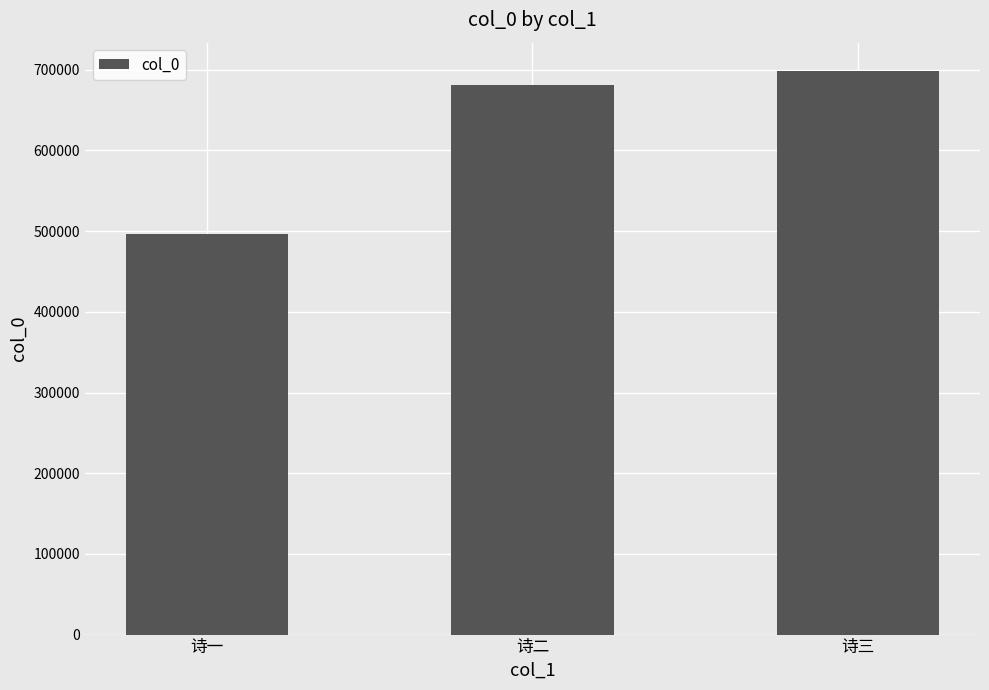

List the labels in order of value, smallest first.

诗一, 诗二, 诗三